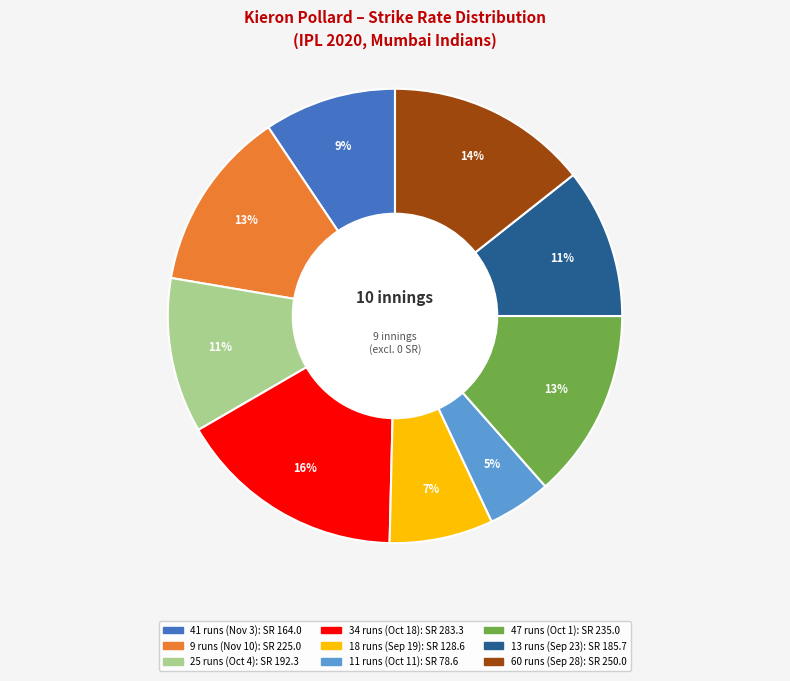

Is there any slice that represents more than half of the pie?

No